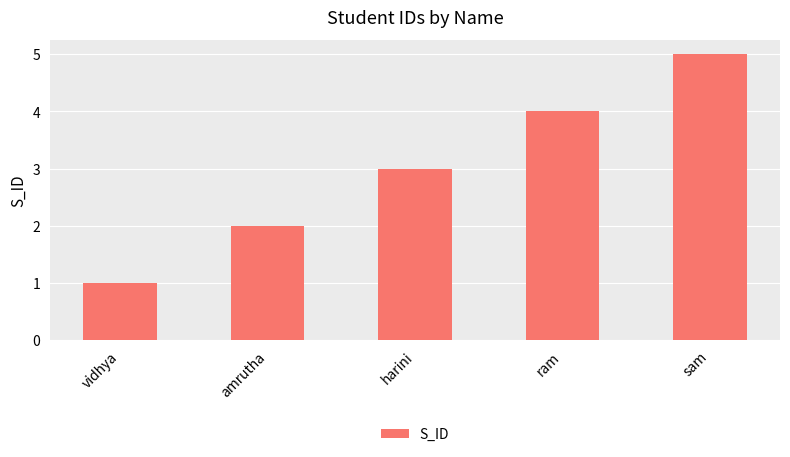

Rank the categories by value from highest to lowest.

sam, ram, harini, amrutha, vidhya